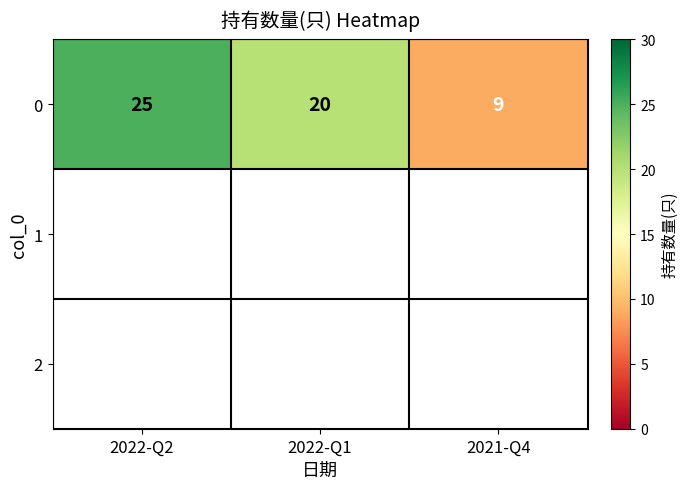

What is the average value?

18